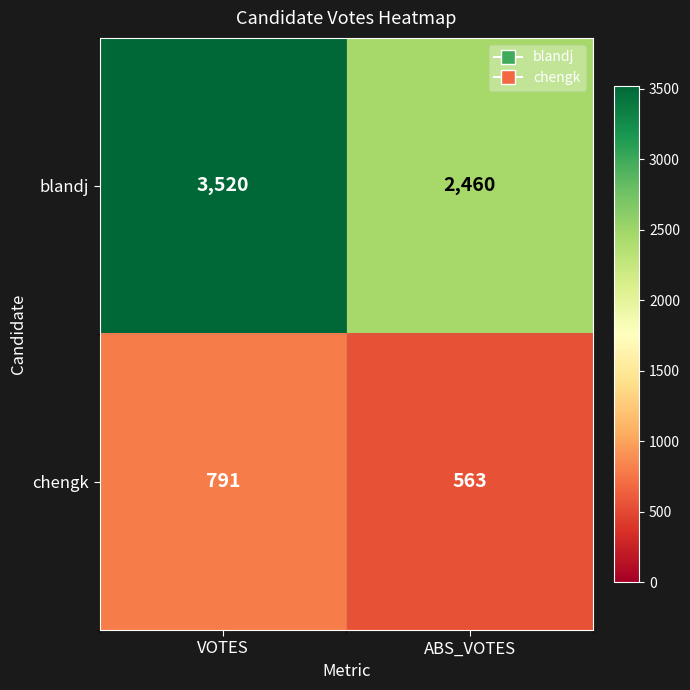

What is the greatest value displayed?

3520